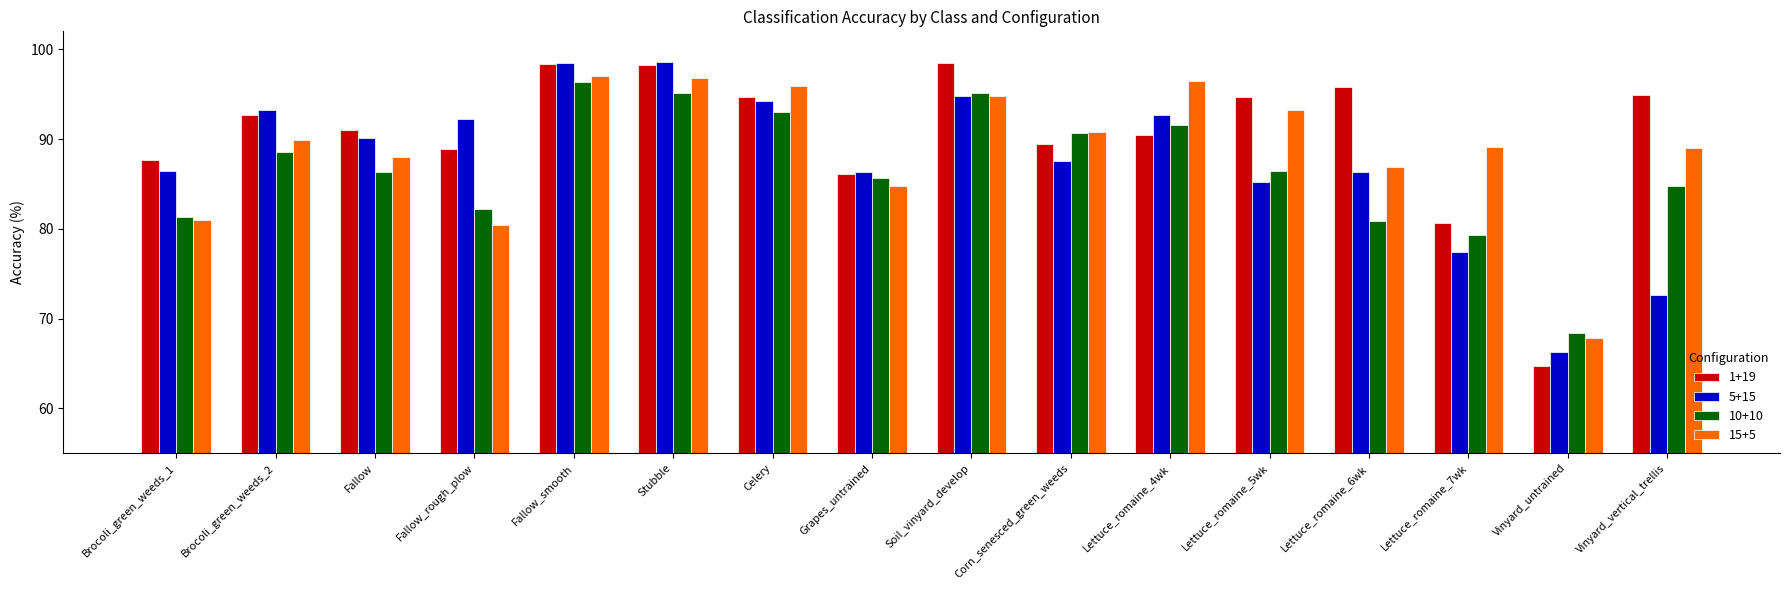

Between Celery and Lettuce_romaine_6wk, which series saw the biggest shift?

10+10